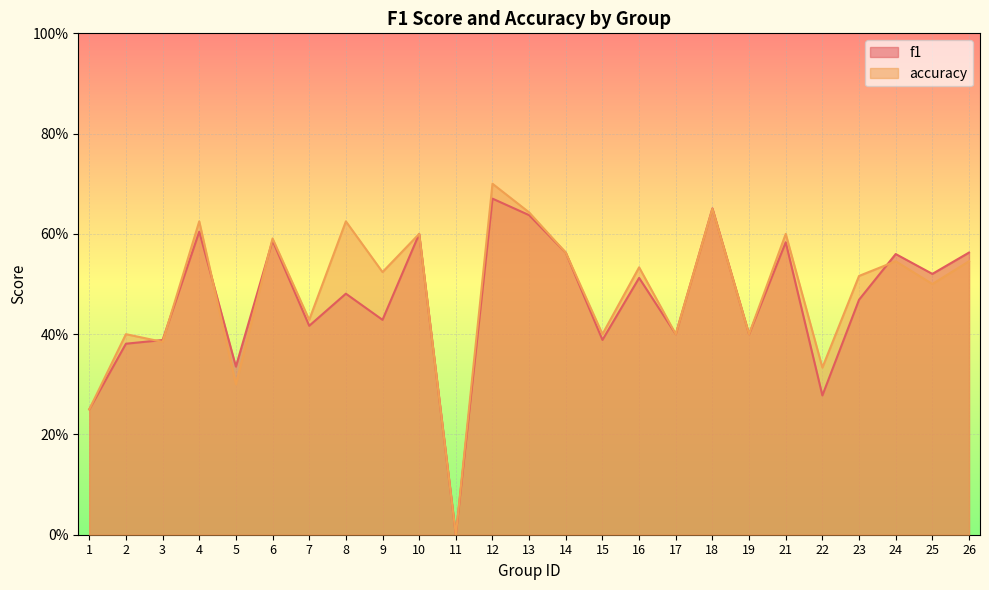

List the series in order of their overall mean, highest first.

accuracy, f1